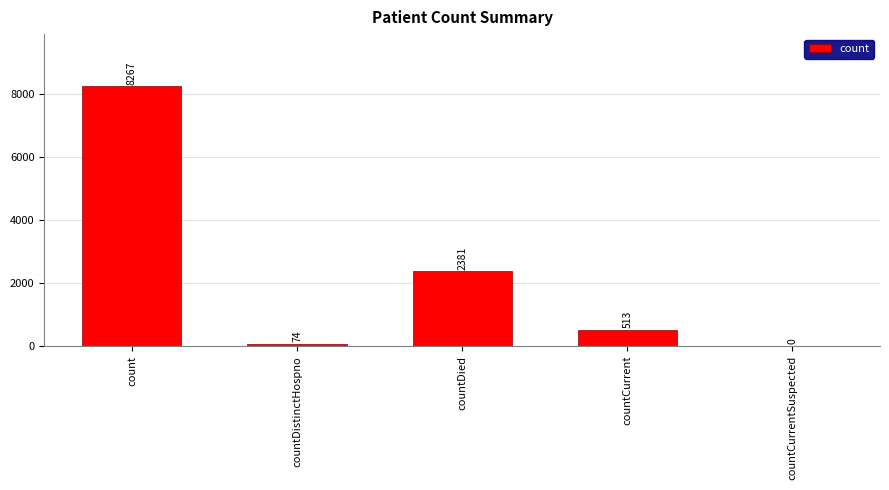

Where does the data first go above 513?

count